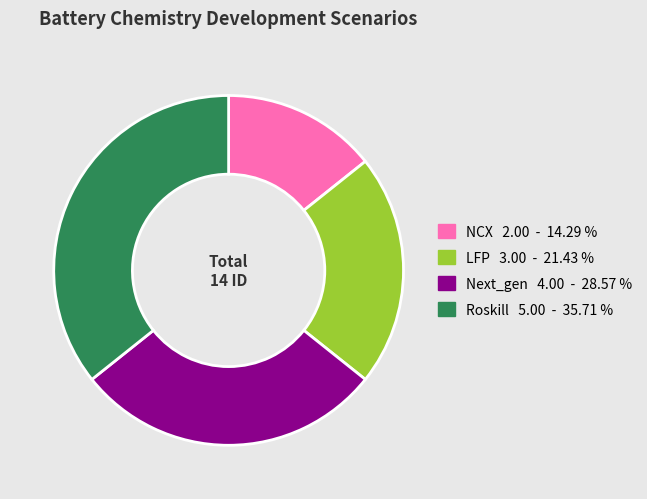

How many slices are in this pie chart?

4